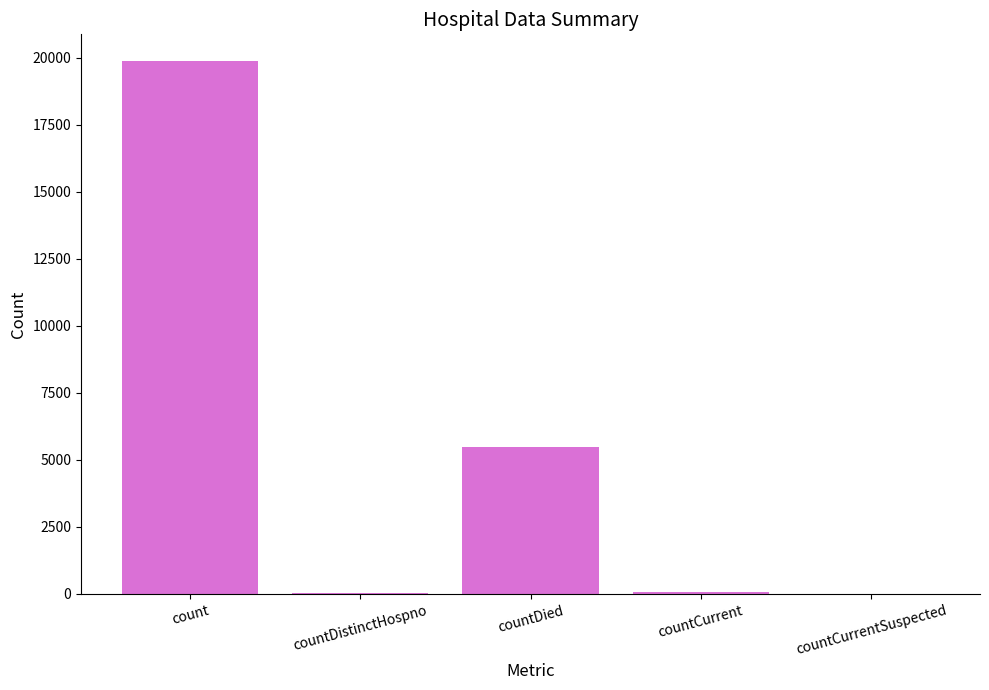

At which category does the chart reach its peak across all series?

count